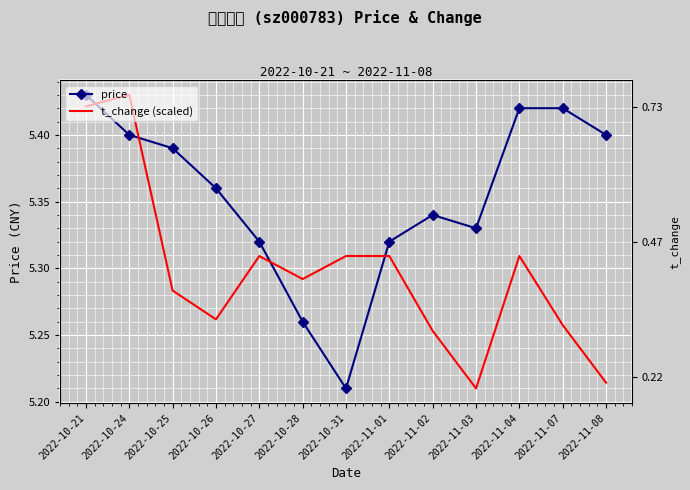

Between which two adjacent categories do price and t_change (scaled) first intersect?

2022-10-21 and 2022-10-24